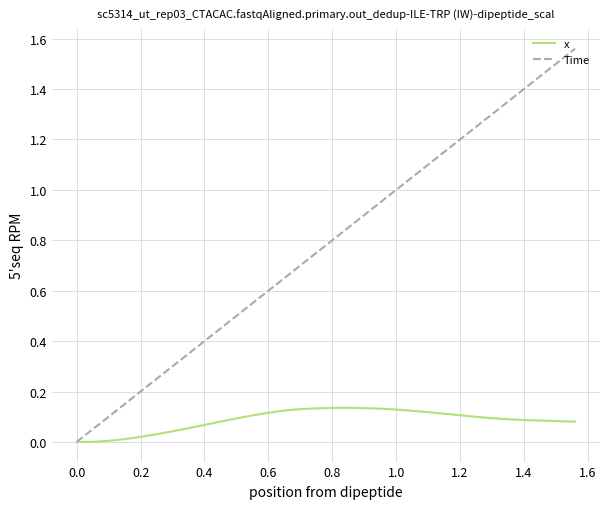

Which series has the largest range (max minus min)?

Time